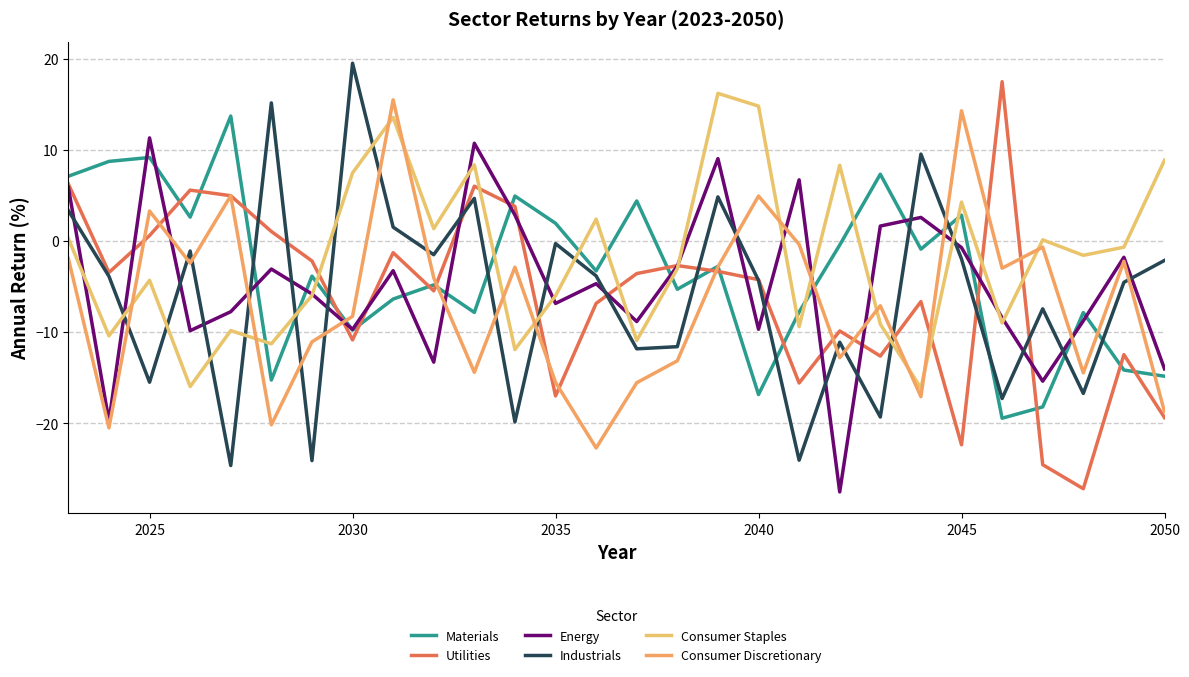

Does the chart display data point markers on the line(s)?

No